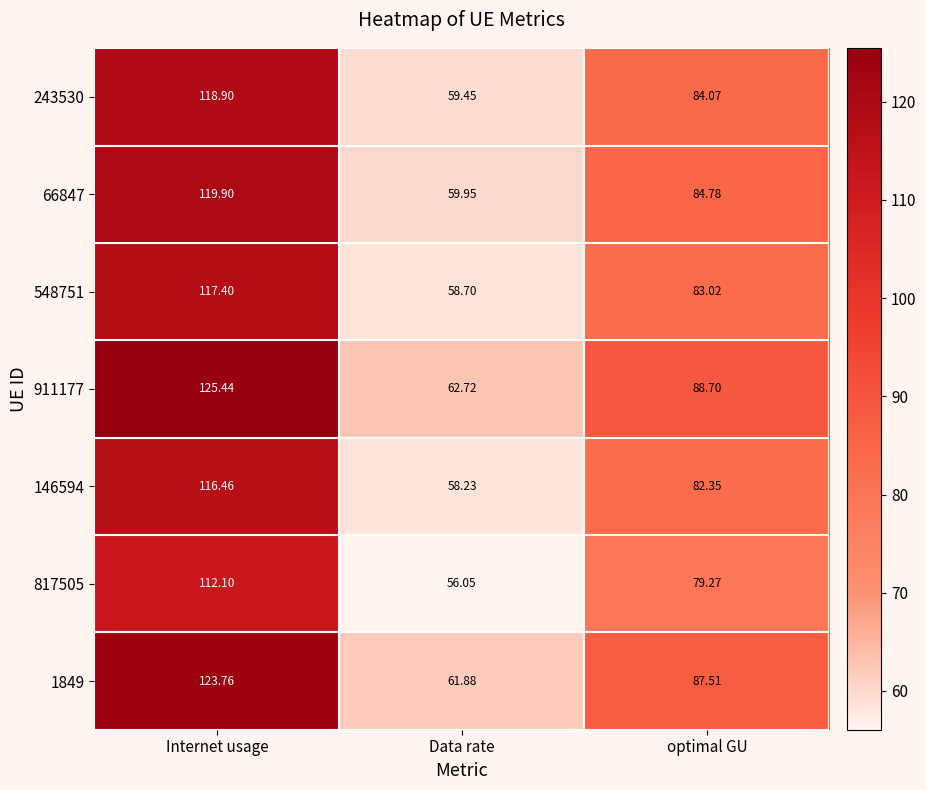

At which label does 1849 first exceed 87?

Internet usage